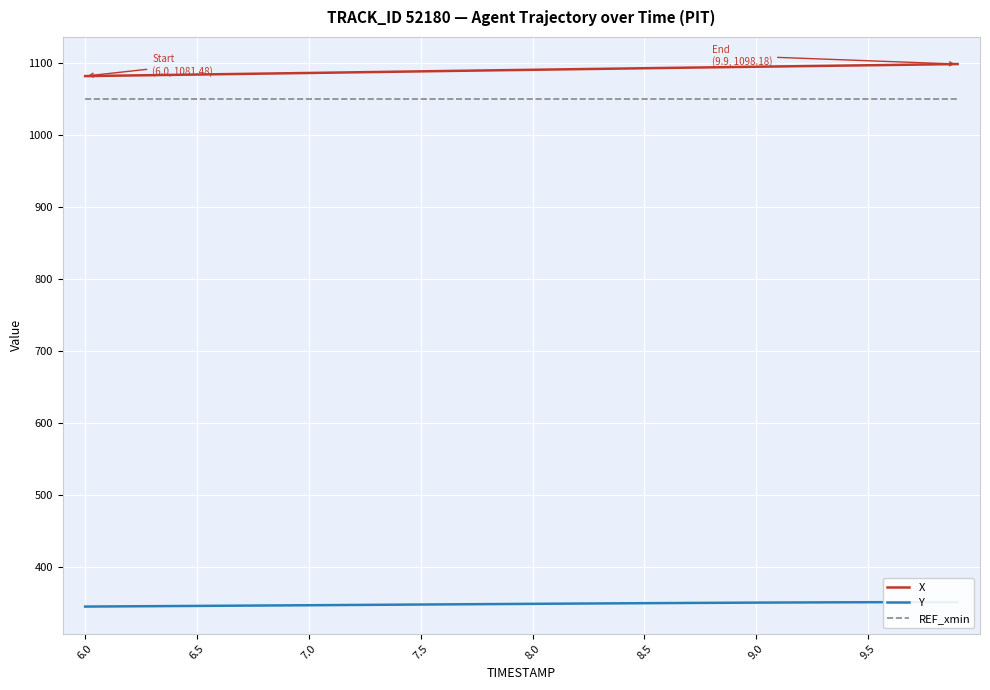

True or false: Y and REF_xmin intersect in this chart.

False